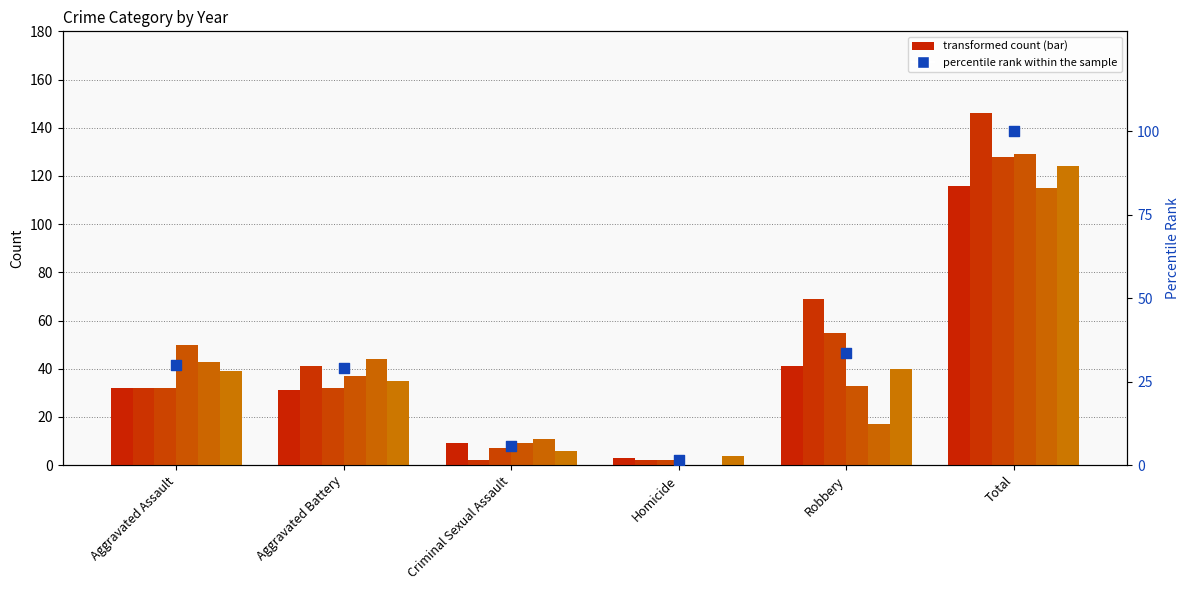

What is the change in value from Criminal Sexual Assault to Robbery?

+27.8